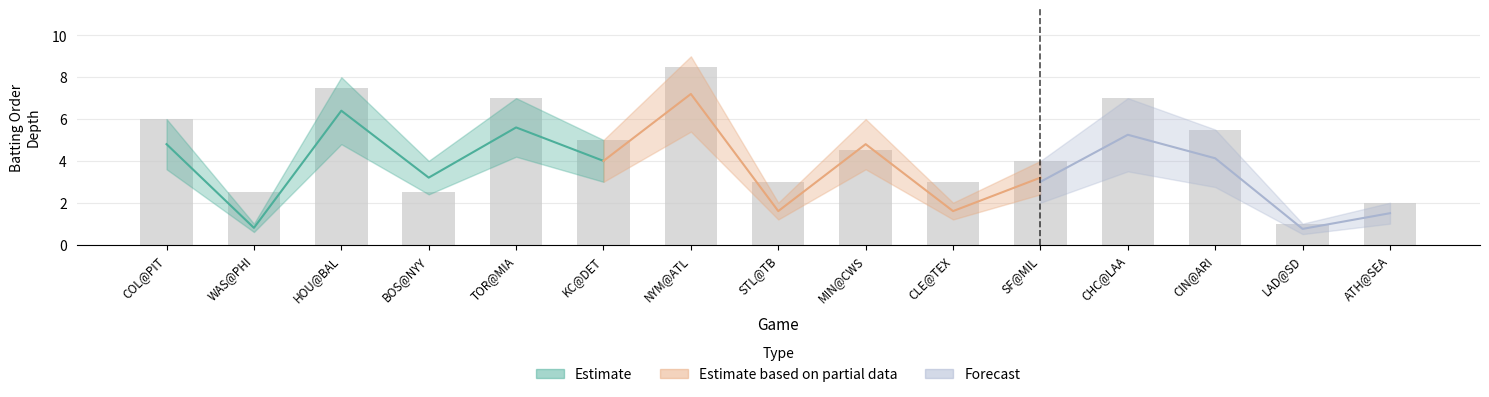

Are the bars horizontal?

No